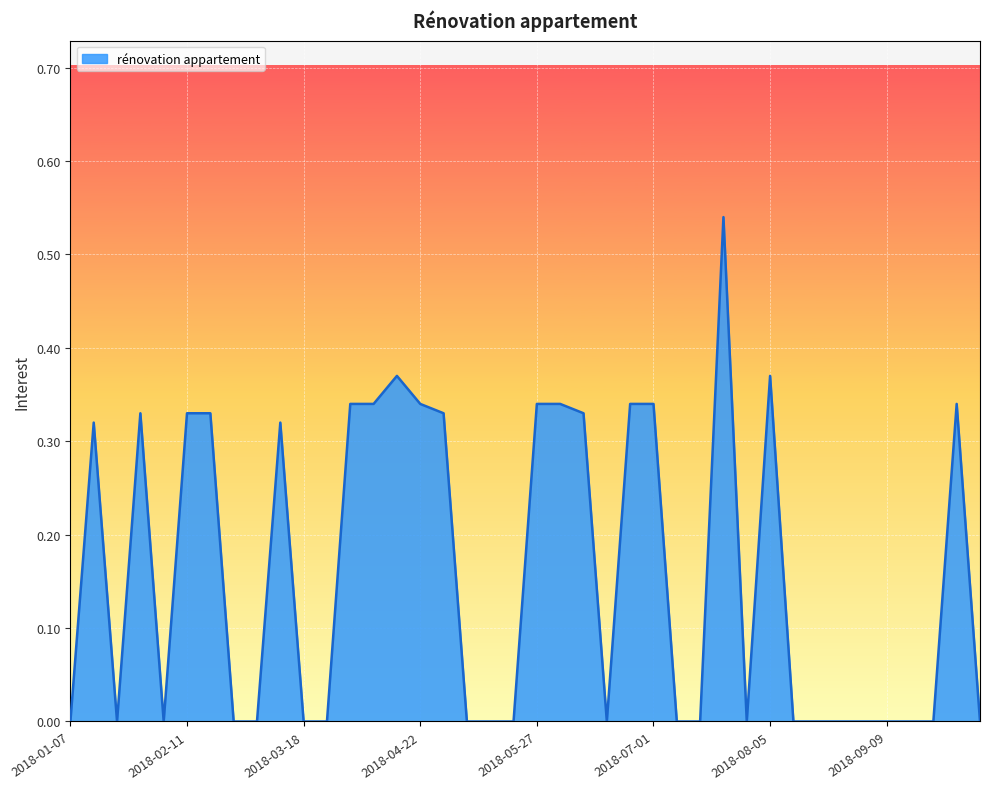

Rank the categories by value from lowest to highest.

2018-01-07, 2018-01-21, 2018-02-04, 2018-02-25, 2018-03-04, 2018-03-18, 2018-03-25, 2018-05-06, 2018-05-13, 2018-05-20, 2018-06-17, 2018-07-08, 2018-07-15, 2018-07-29, 2018-08-12, 2018-08-19, 2018-08-26, 2018-09-02, 2018-09-09, 2018-09-16, 2018-09-23, 2018-10-07, 2018-01-14, 2018-03-11, 2018-01-28, 2018-02-11, 2018-02-18, 2018-04-29, 2018-06-10, 2018-04-01, 2018-04-08, 2018-04-22, 2018-05-27, 2018-06-03, 2018-06-24, 2018-07-01, 2018-09-30, 2018-04-15, 2018-08-05, 2018-07-22